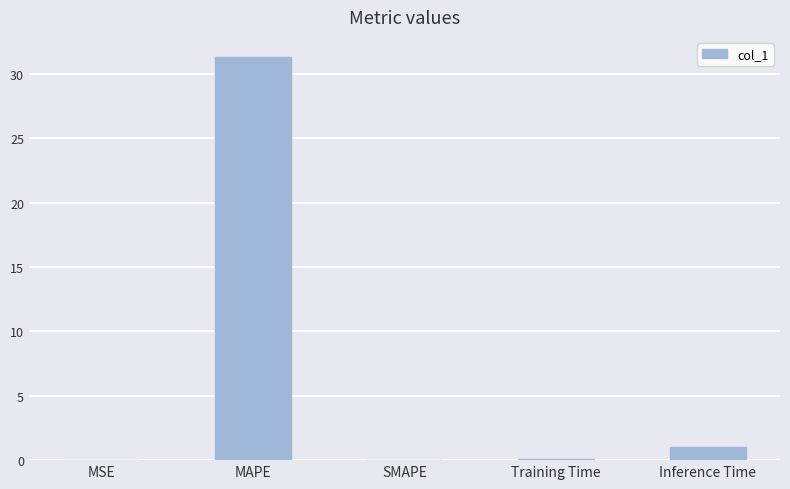

True or false: the data shows 0.0 at SMAPE.

True